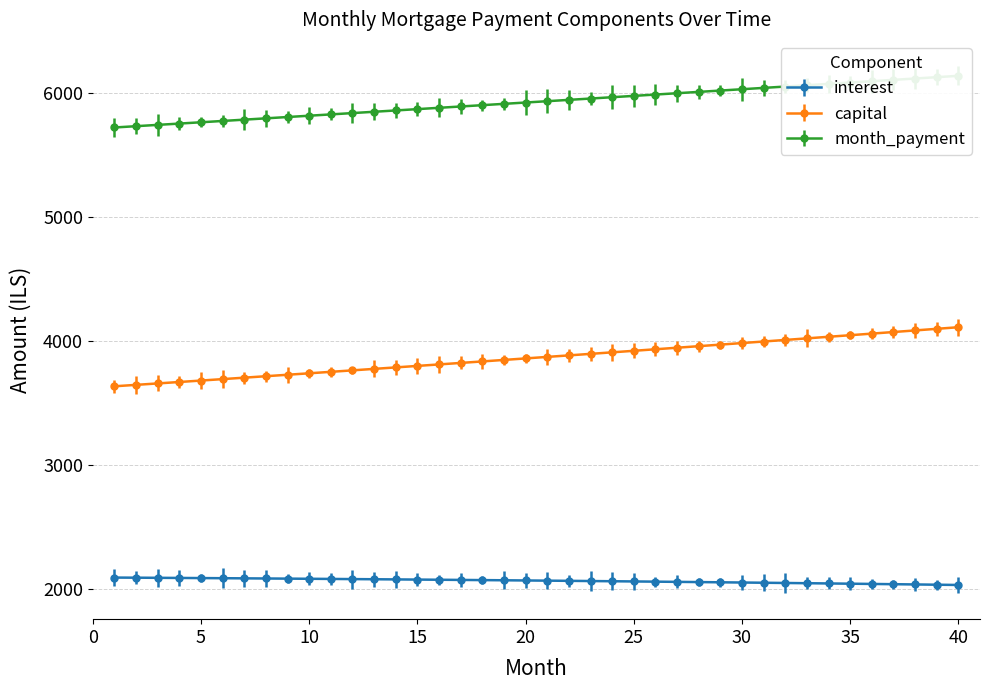

Does the chart have visible grid lines?

Yes